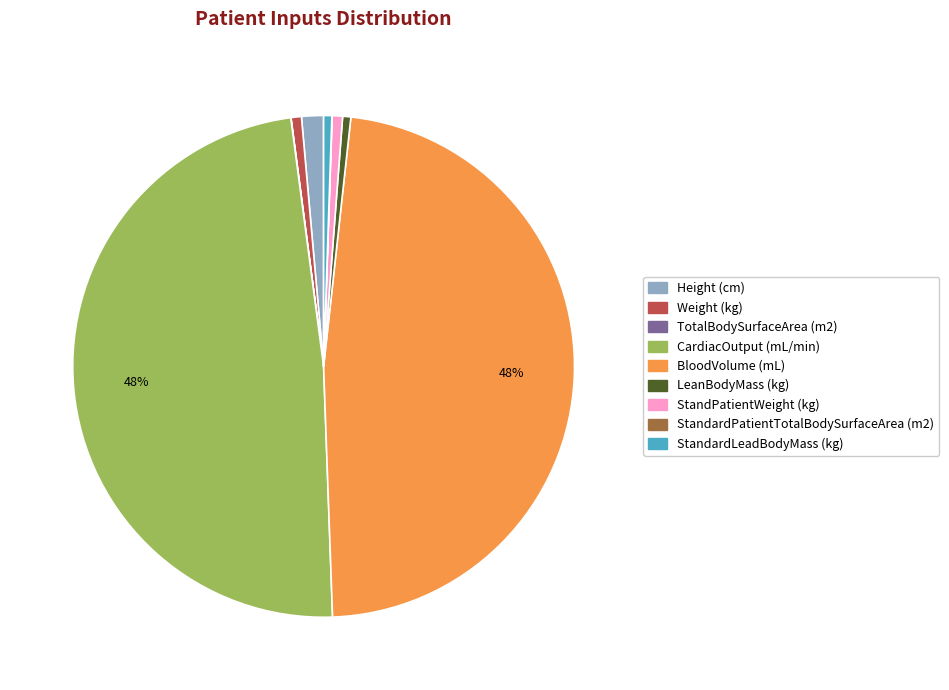

To the nearest percent, what is the average slice percentage?

11%